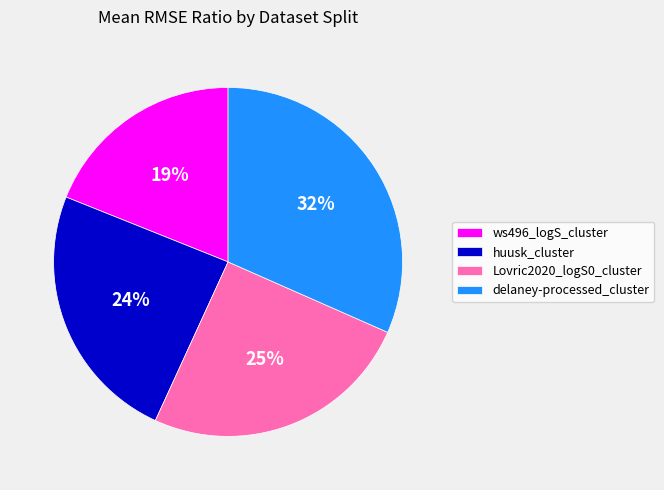

Do ws496_logS_cluster and huusk_cluster together represent more than half of the pie?

No